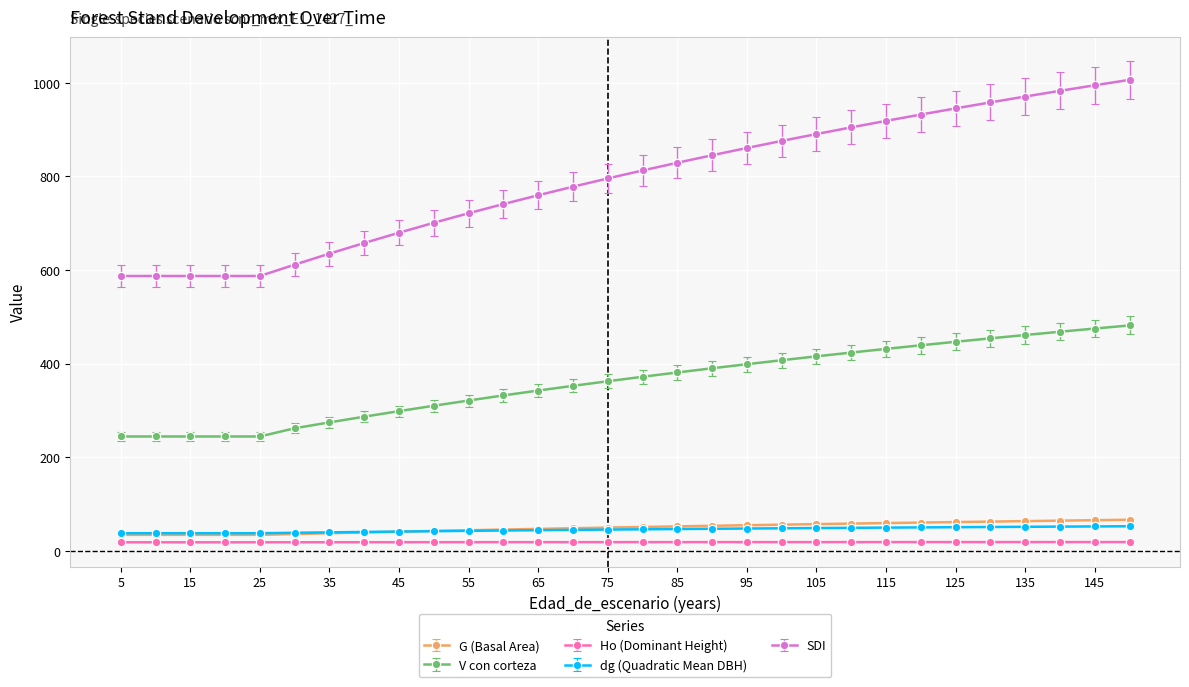

True or false: G (Basal Area) and Ho (Dominant Height) intersect in this chart.

False